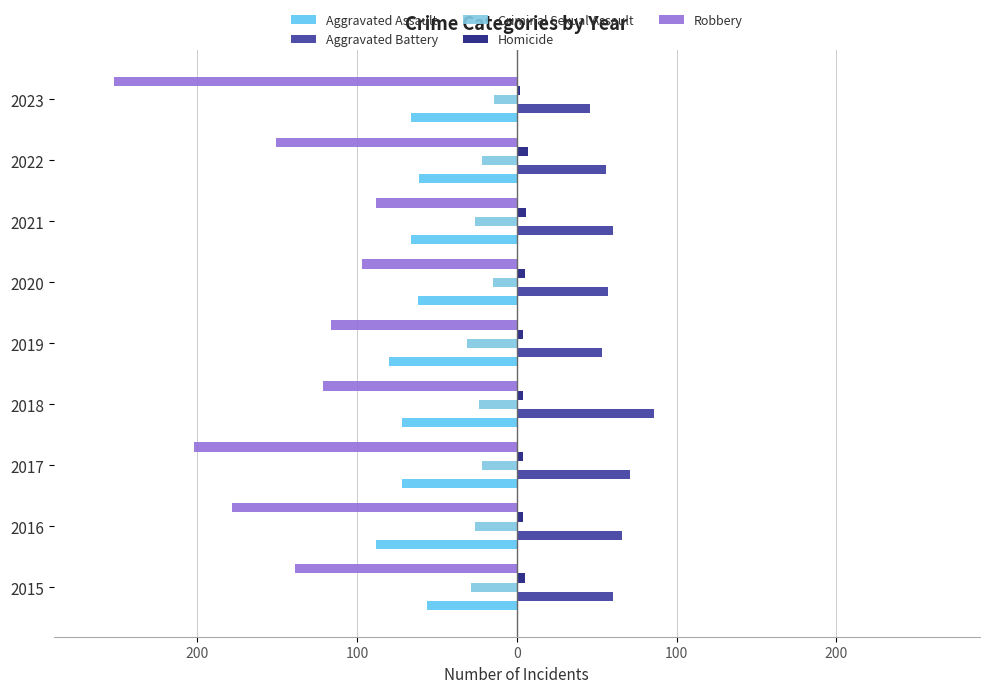

Are the bars horizontal?

Yes